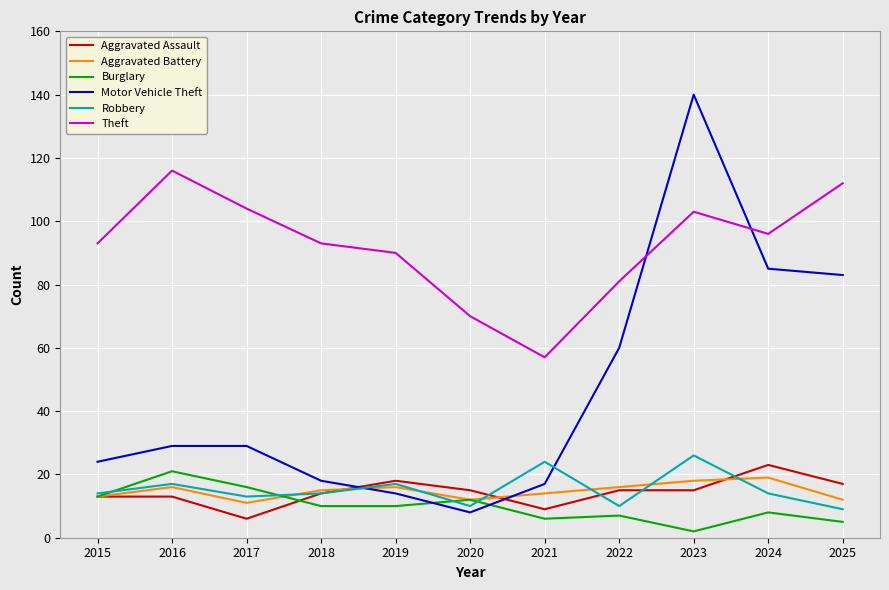

Is it true that Aggravated Assault equals 11 at 2025?

False